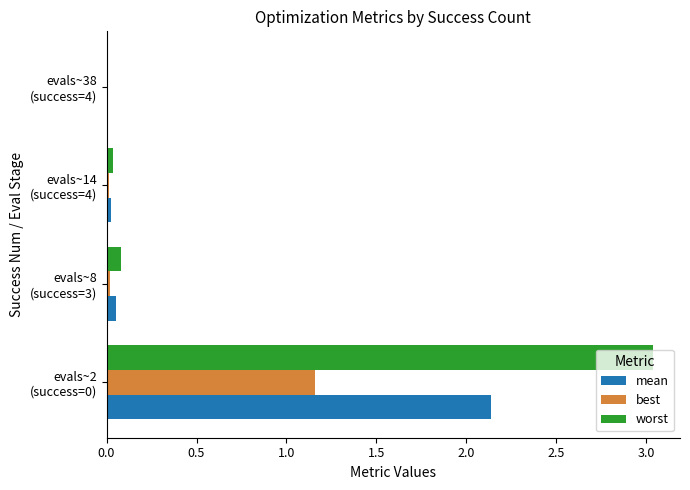

Which series has the largest total across all categories?

worst